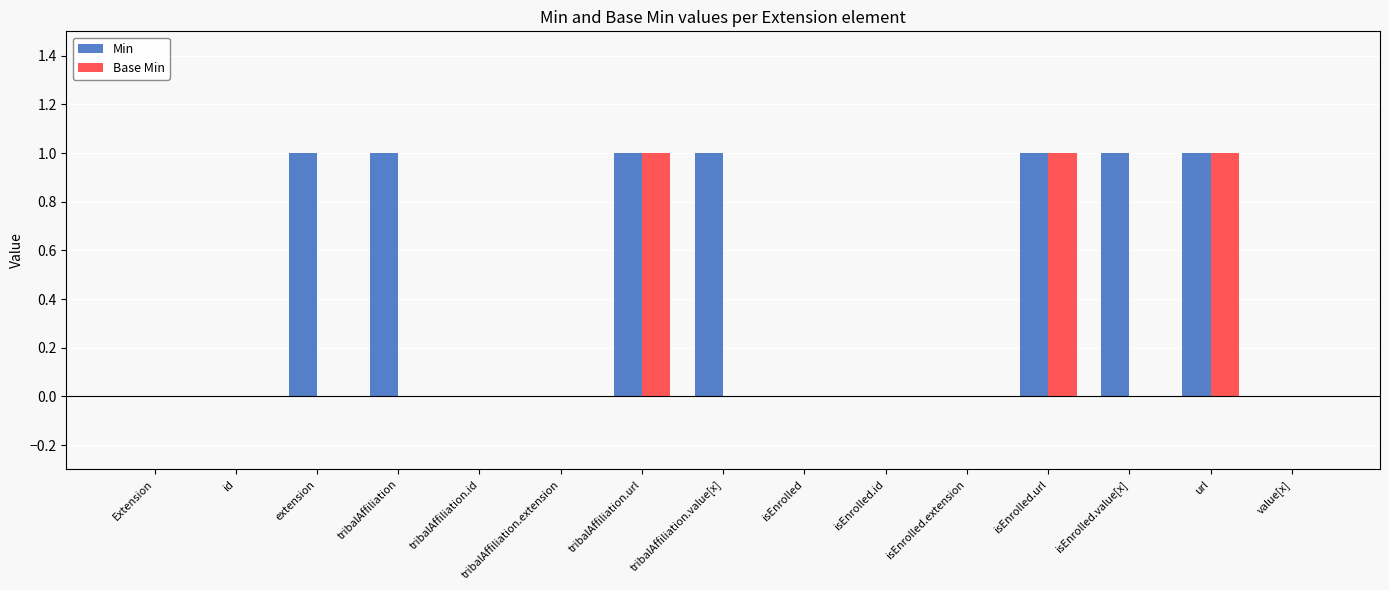

Count the number of categories in the chart.

15